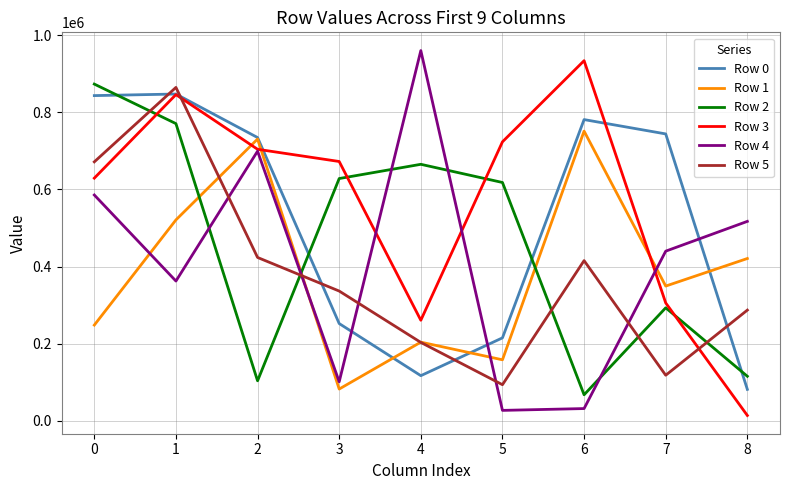

What is the minimum value for Row 5?

93378